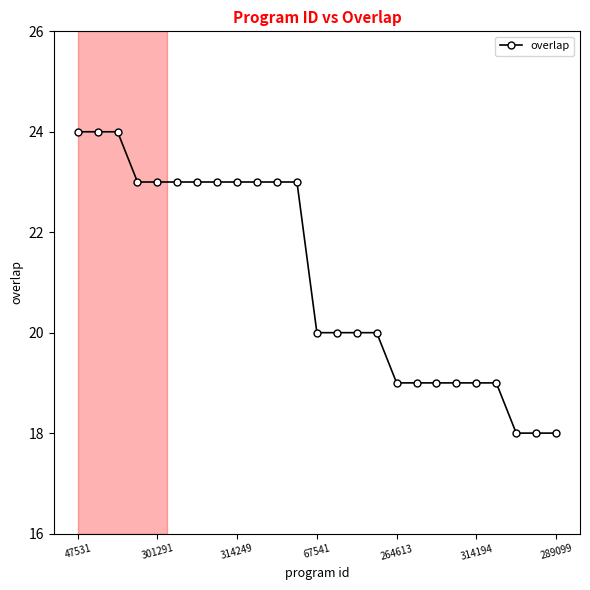

Reading right to left, extract all data points from this chart.

18	18	18	19	19	19	19	19	19	20	20	20	20	23	23	23	23	23	23	23	23	23	24	24	24